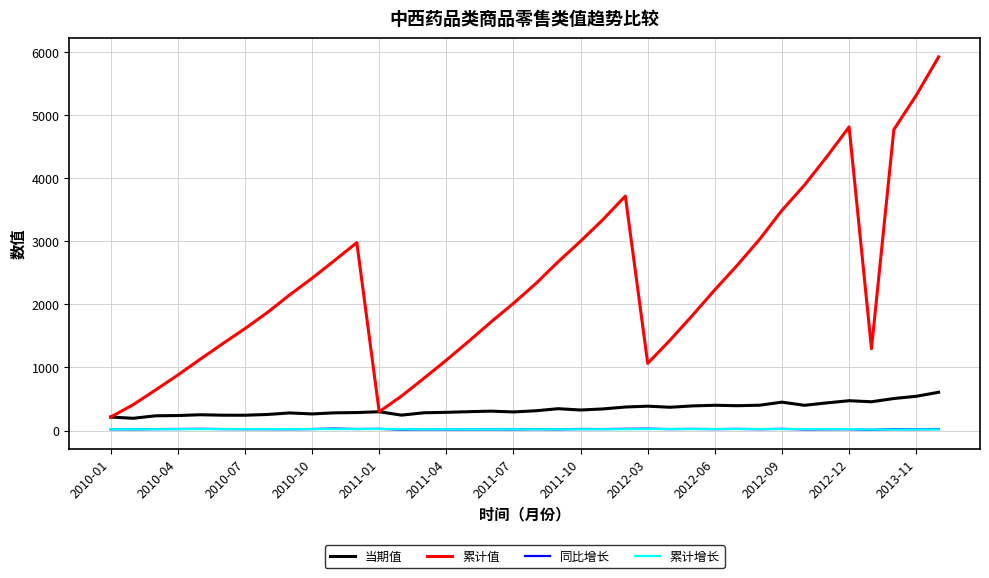

What are all the series names shown in the legend?

当期值, 累计值, 同比增长, 累计增长